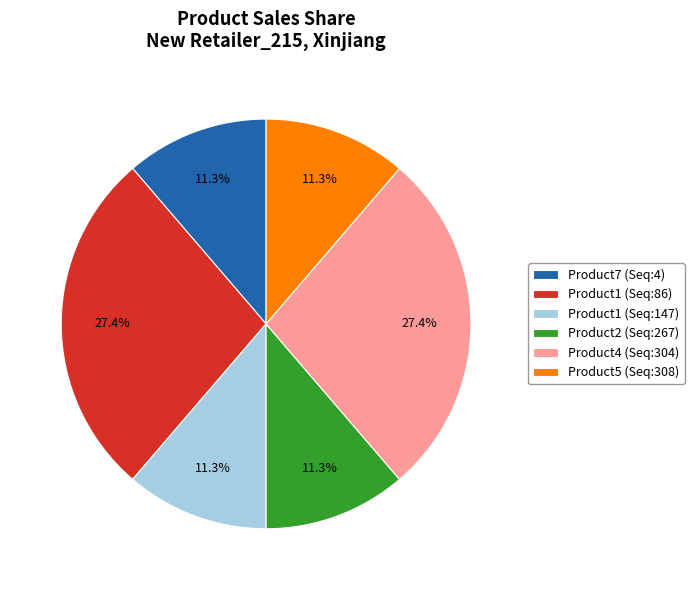

Does Product5 (Seq:308) account for over 50% of the chart?

No